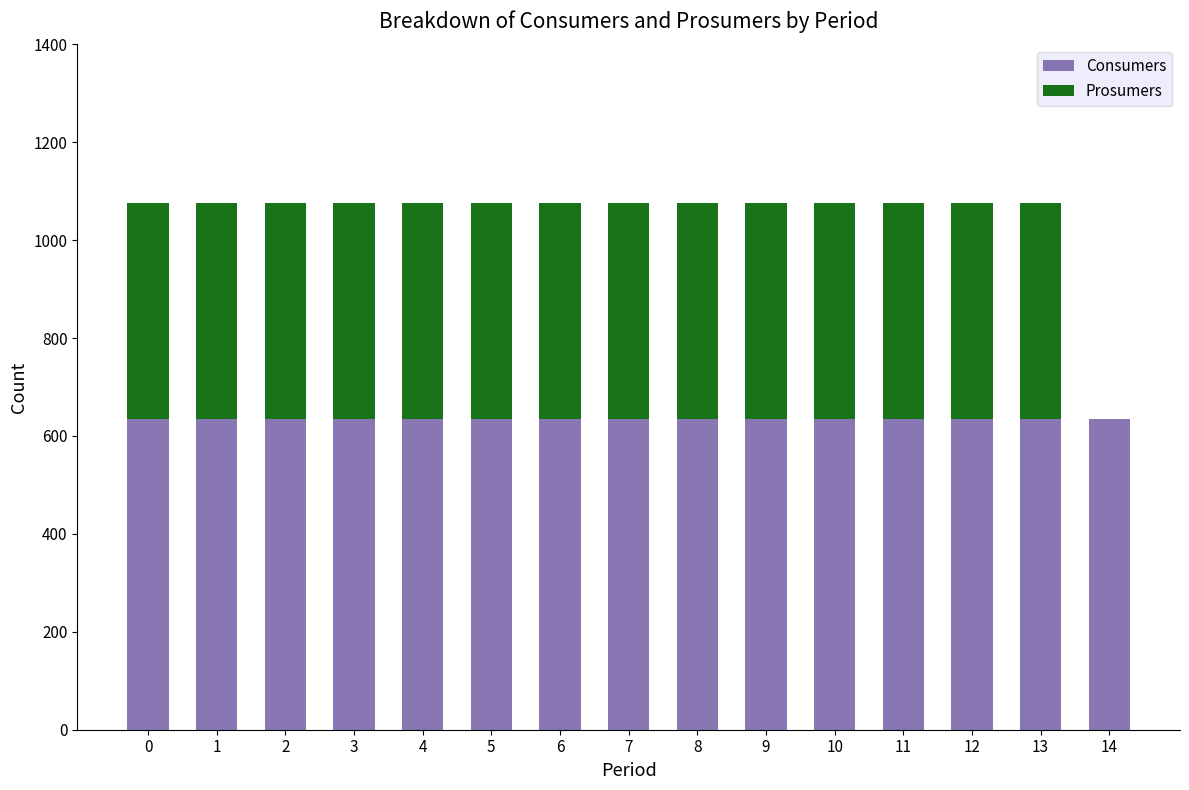

Reading right to left, transcribe the values for Consumers.

14=635	13=635	12=635	11=635	10=635	9=635	8=635	7=635	6=635	5=635	4=635	3=635	2=635	1=635	0=635